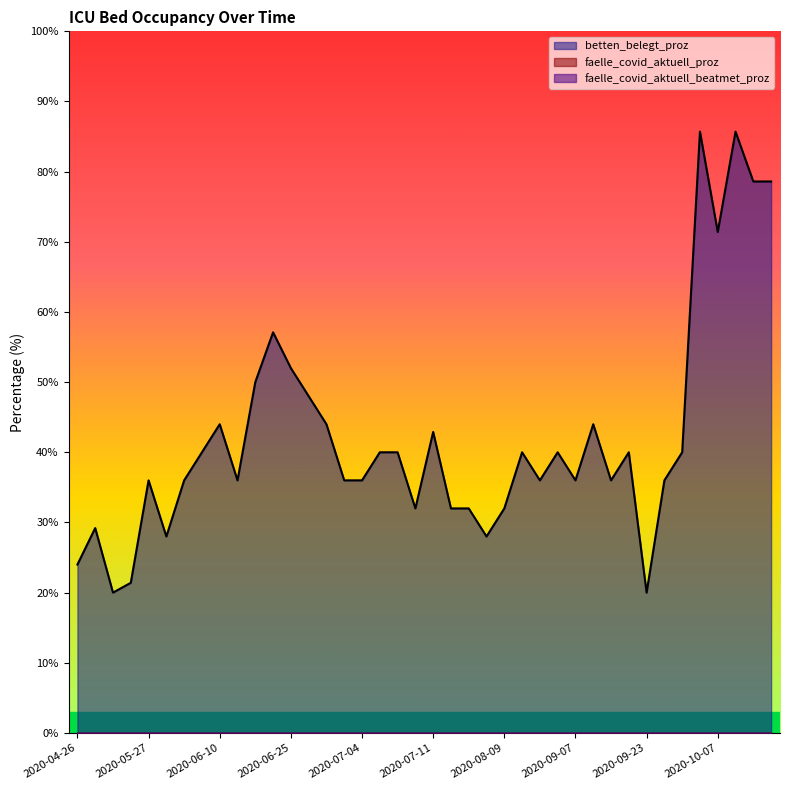

Rank the series by their maximum value, from lowest to highest.

faelle_covid_aktuell_proz, faelle_covid_aktuell_beatmet_proz, betten_belegt_proz